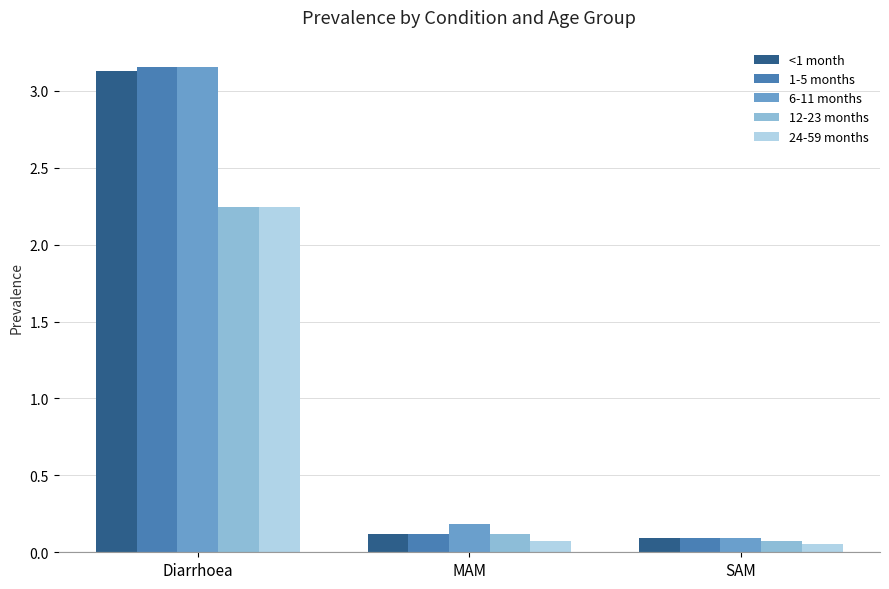

How many bars are there in total?

15